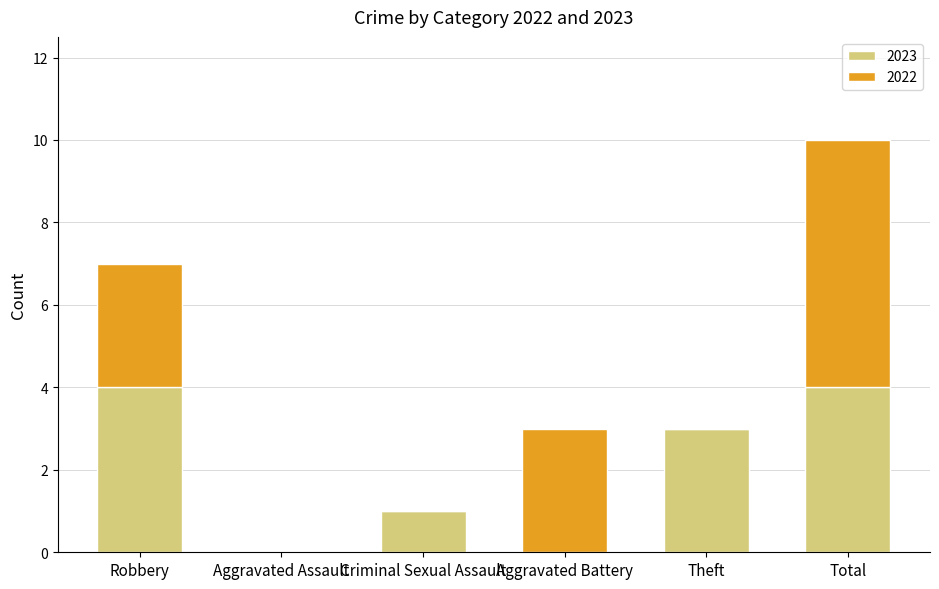

What is the sum of all 2023 values?

12